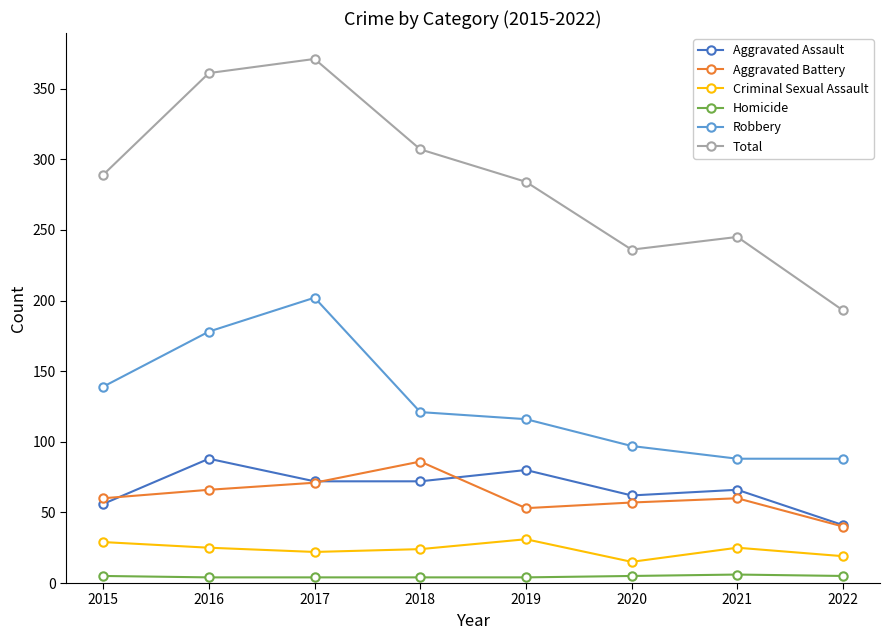

Which series has the largest range (max minus min)?

Total